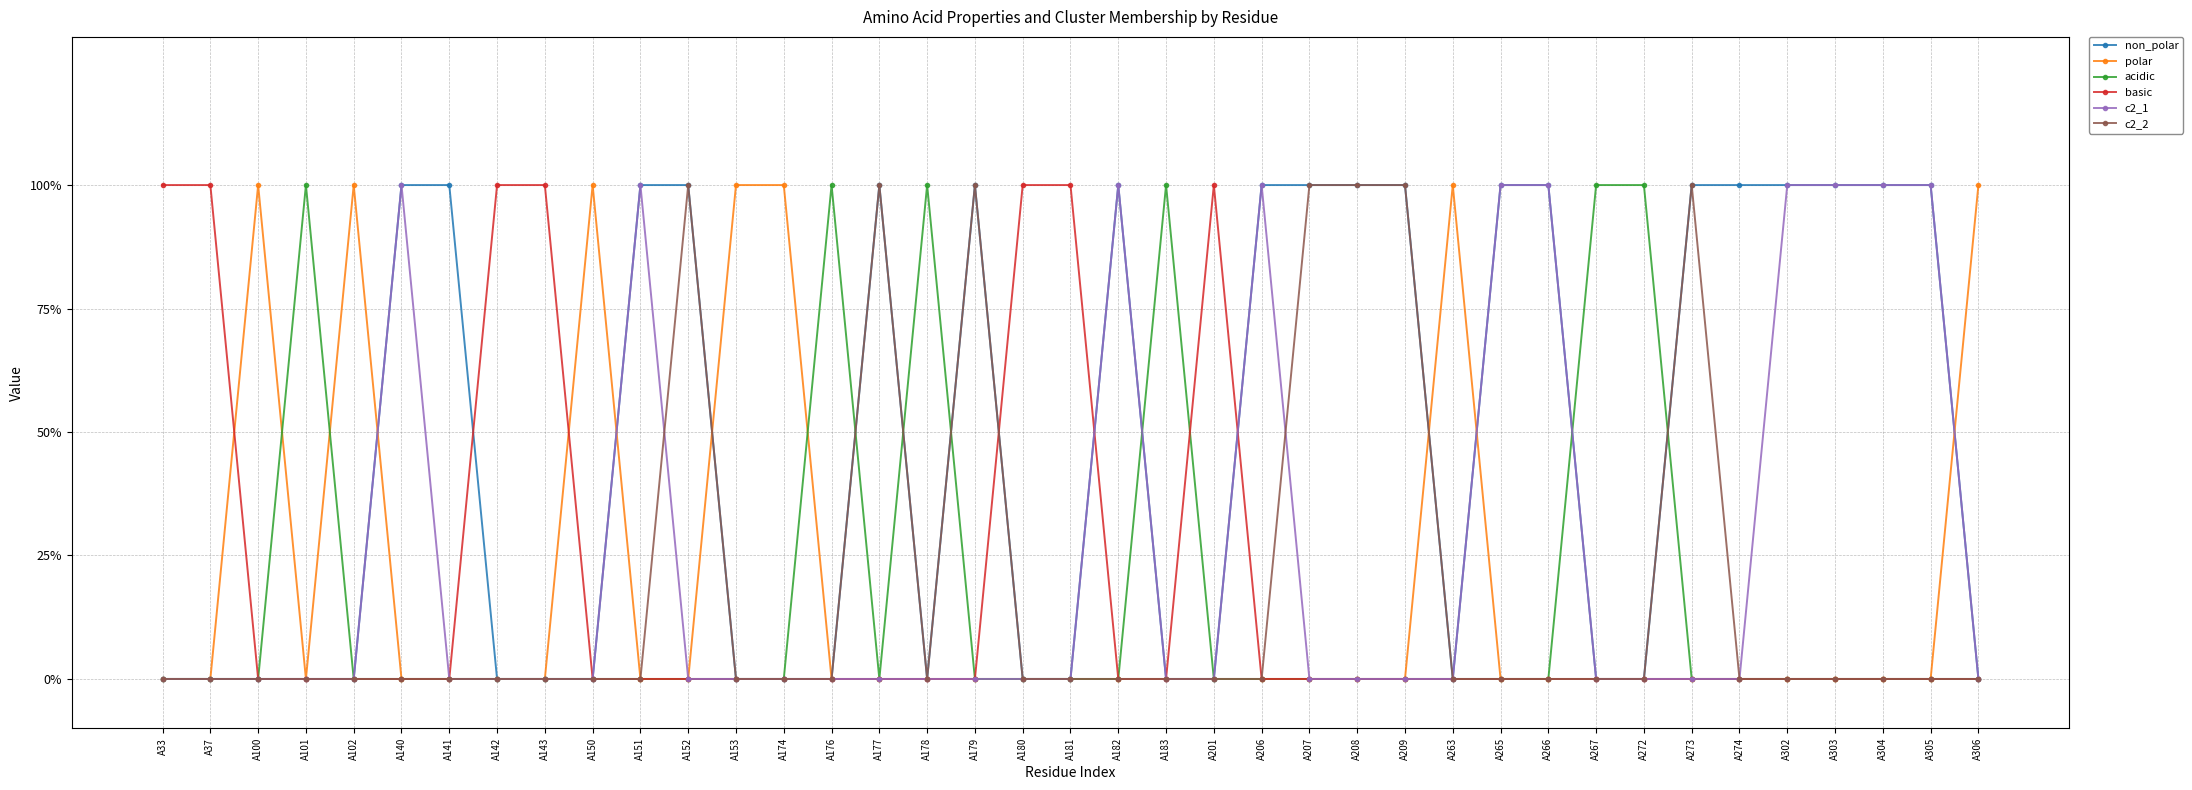

Is this an area chart (filled region under the line)?

No